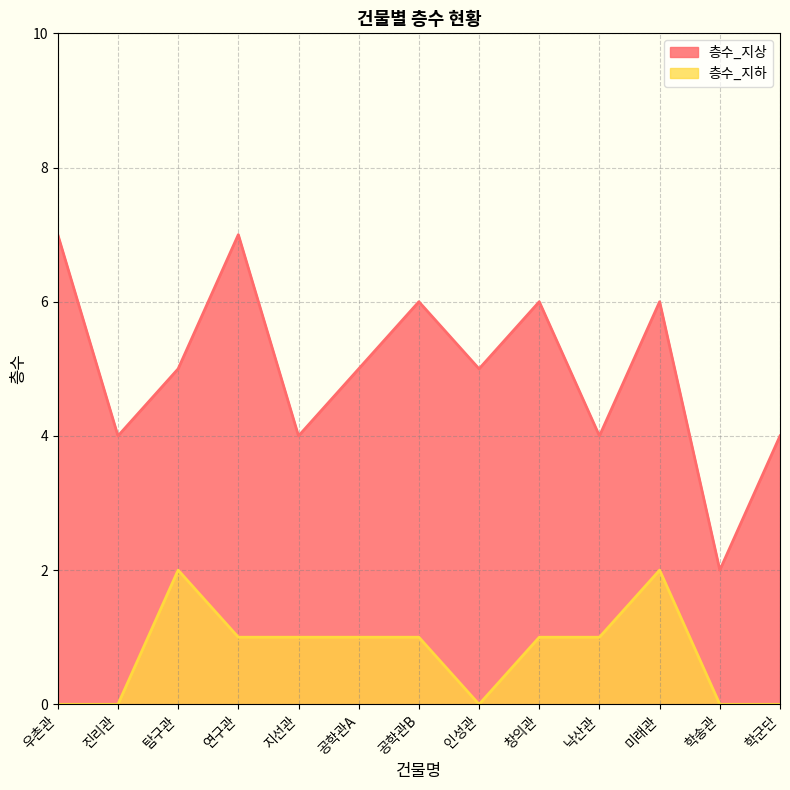

Does the chart have visible grid lines?

Yes